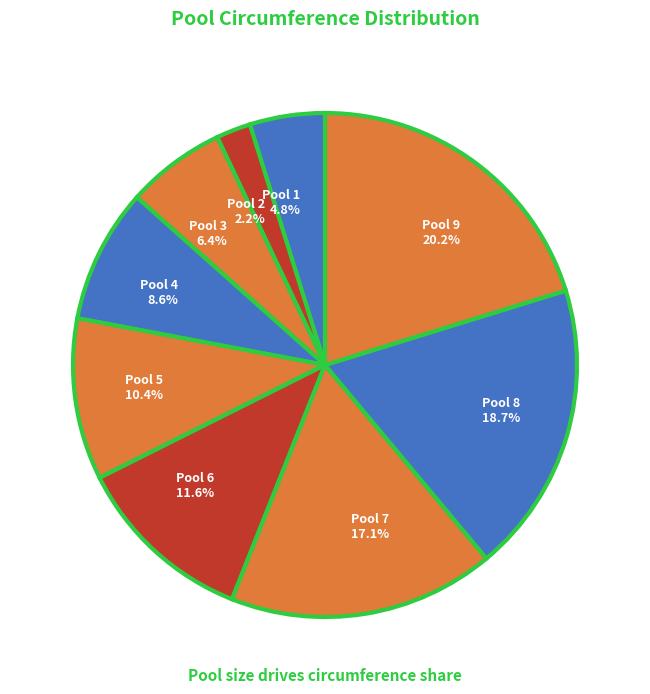

To the nearest percent, what is the difference between the largest and smallest slice percentages?

18%